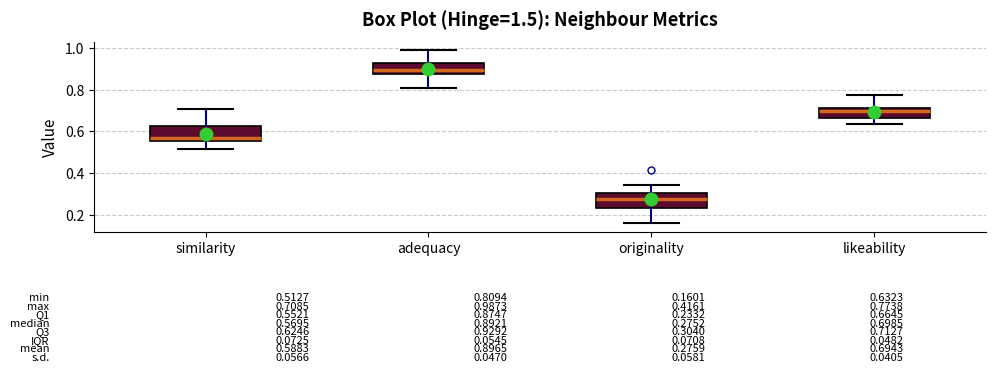

Which box has the lowest median line?

originality